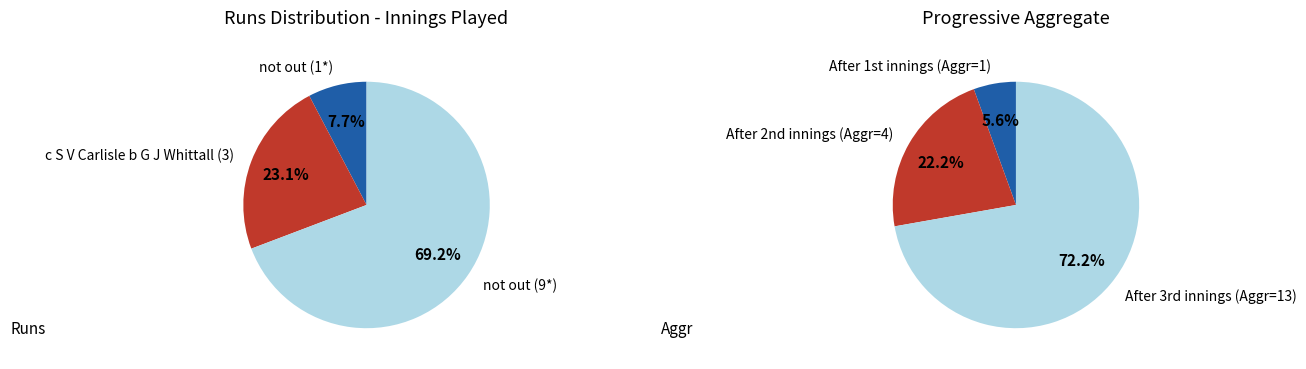

To the nearest percent, what is the difference between the largest and smallest slice percentages?

62%